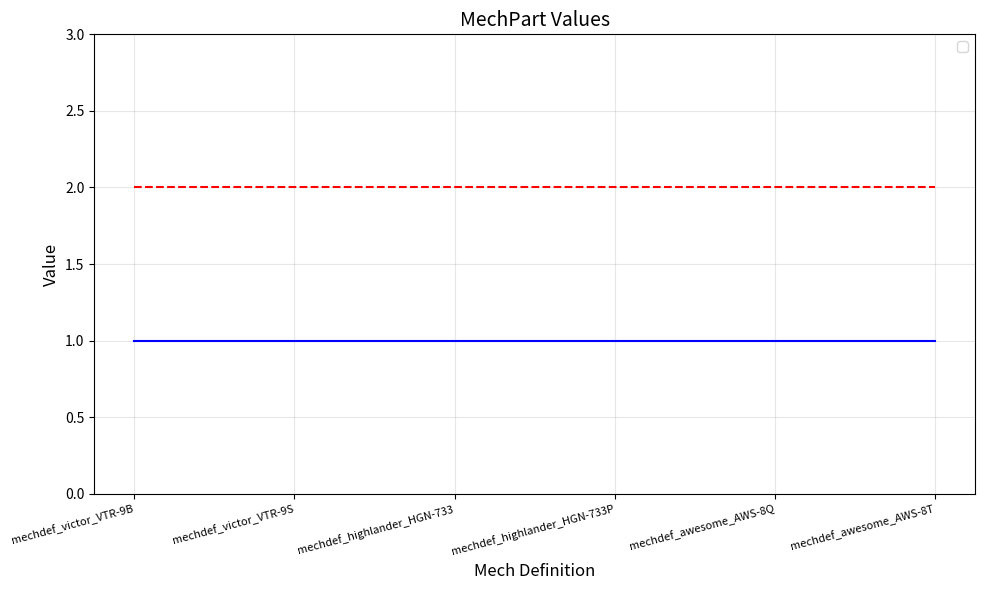

Between mechdef_victor_VTR-9B and mechdef_highlander_HGN-733, which is larger?

mechdef_victor_VTR-9B